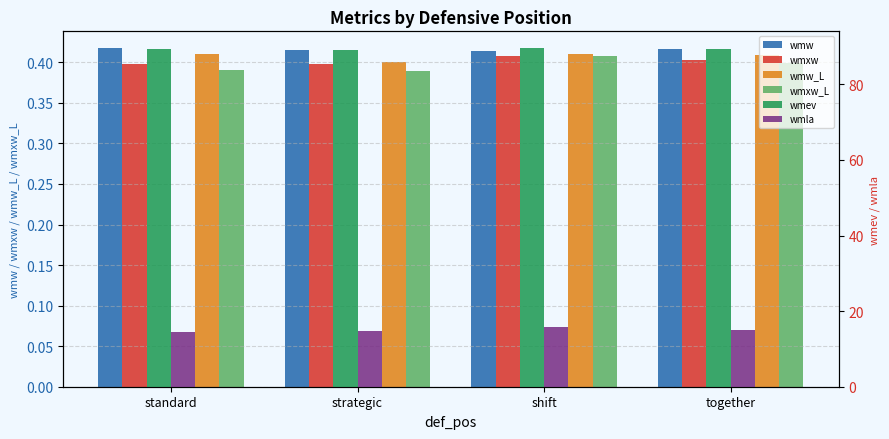

At which category does the chart reach its minimum across all series?

strategic